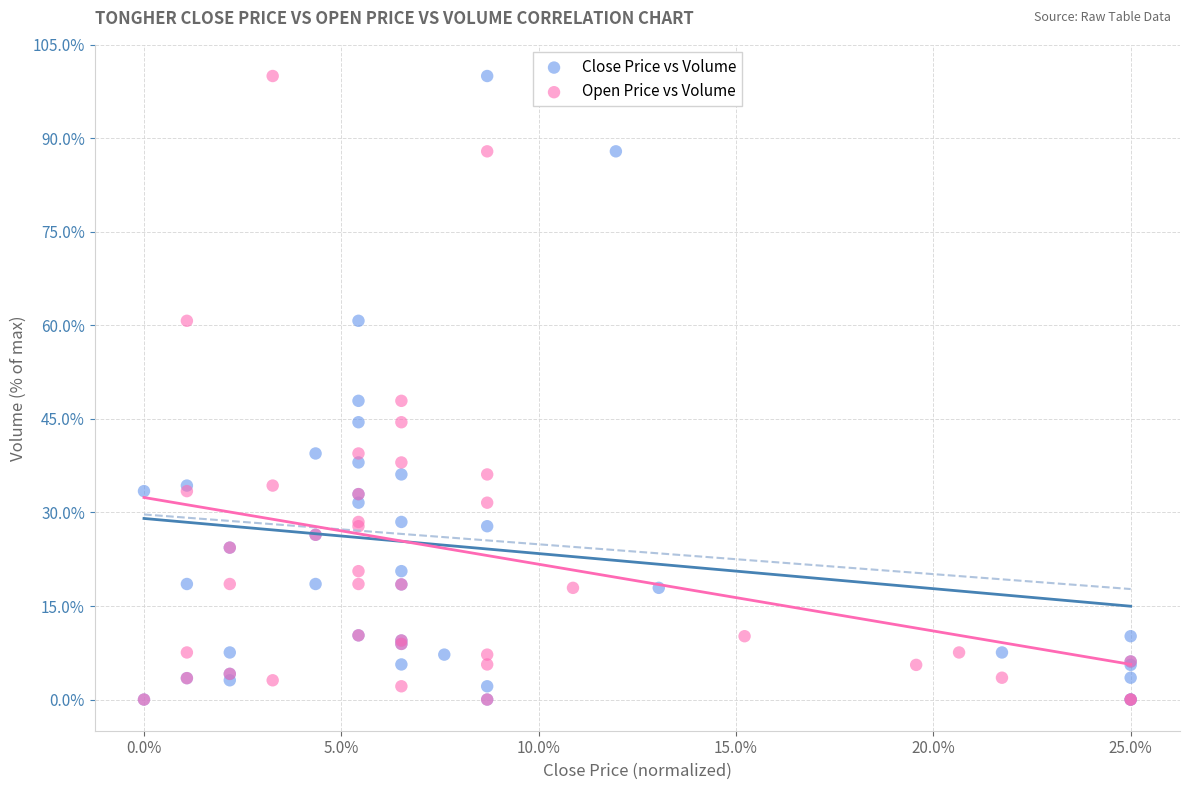

What are all the series names shown in the legend?

Close Price vs Volume, Open Price vs Volume